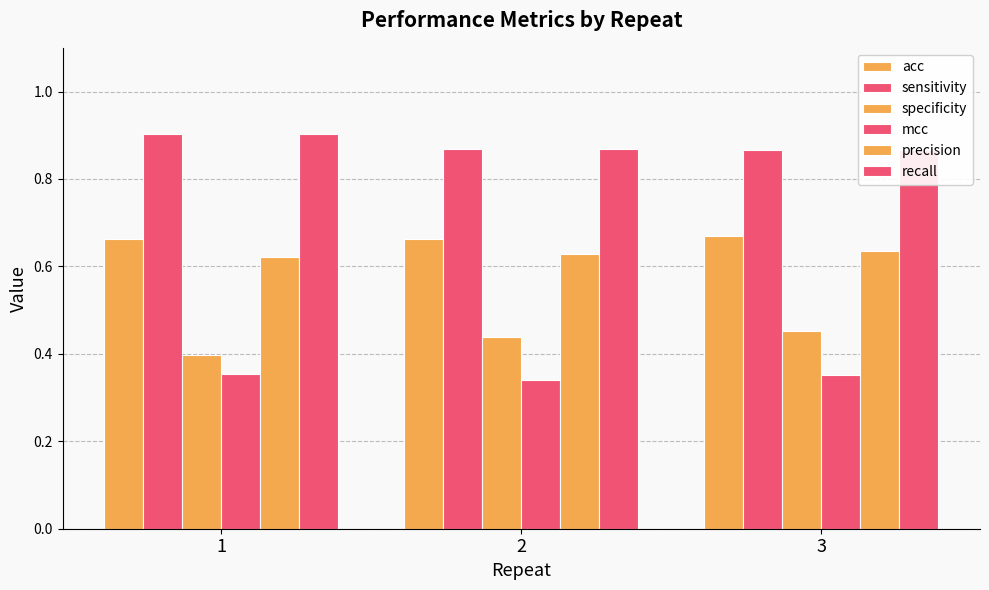

At how many categories does at least one series exceed 0?

3